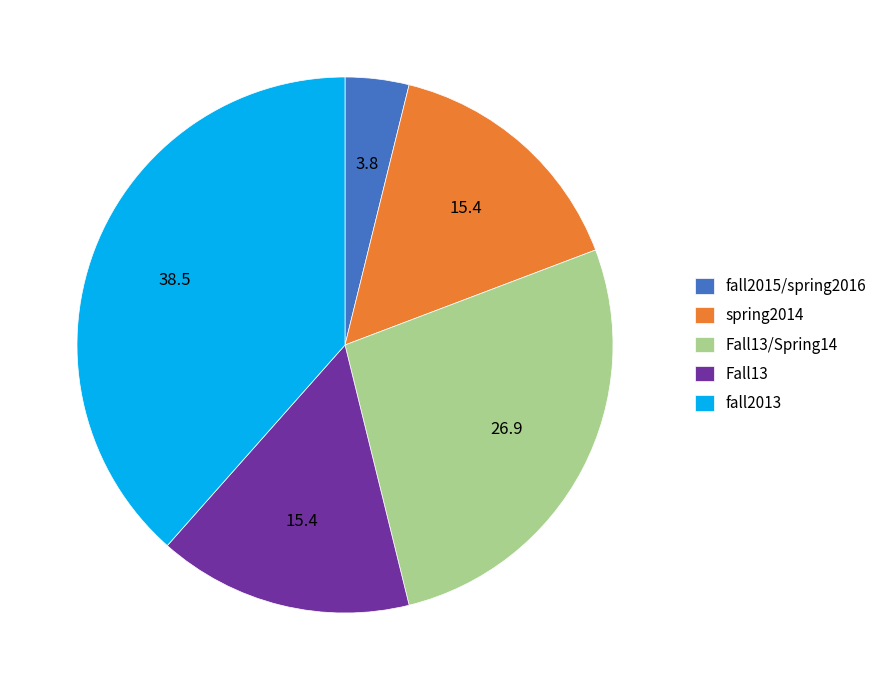

Which has a higher value, spring2014 or fall2013?

fall2013